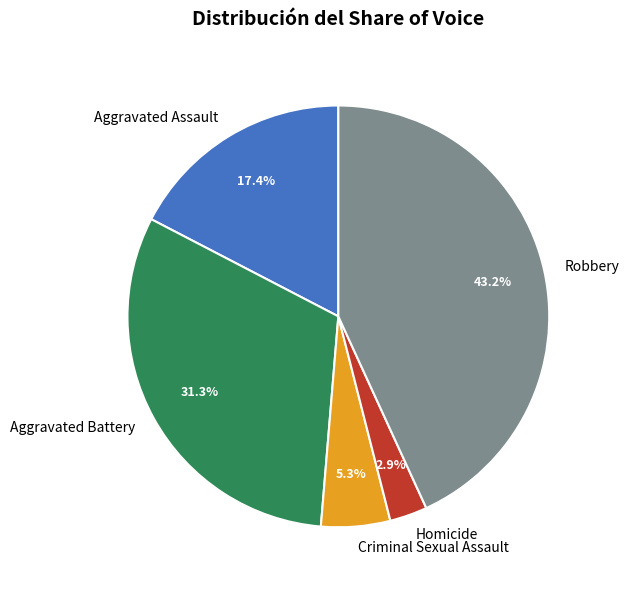

To the nearest percent, what portion does Homicide represent?

3%